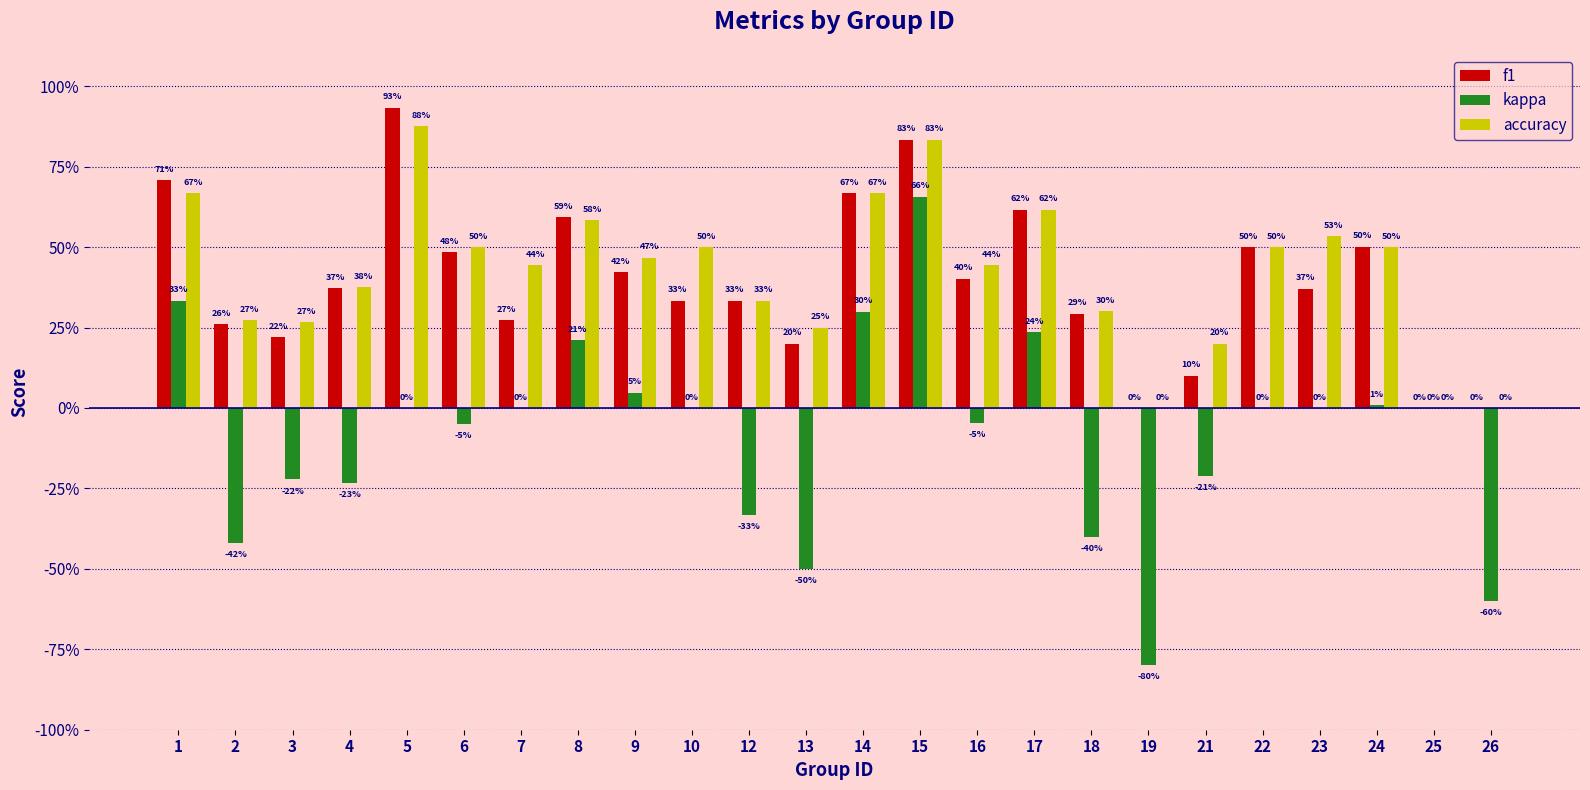

What are all the series names shown in the legend?

f1, kappa, accuracy